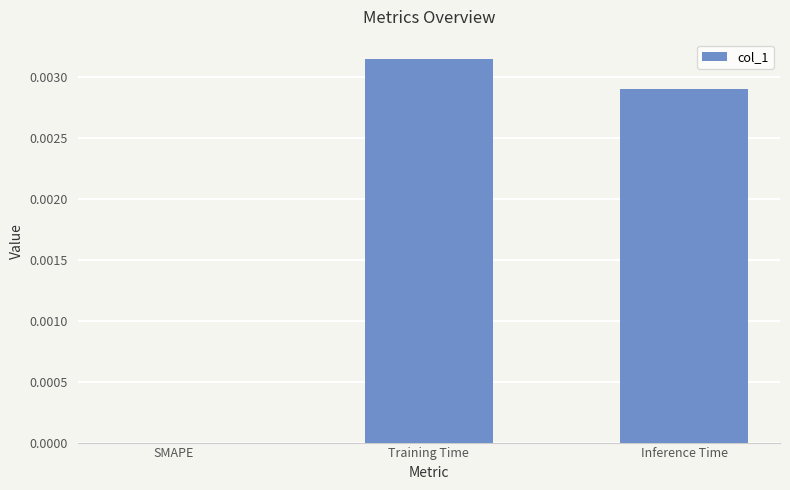

Which has a higher value, Inference Time or SMAPE?

Inference Time